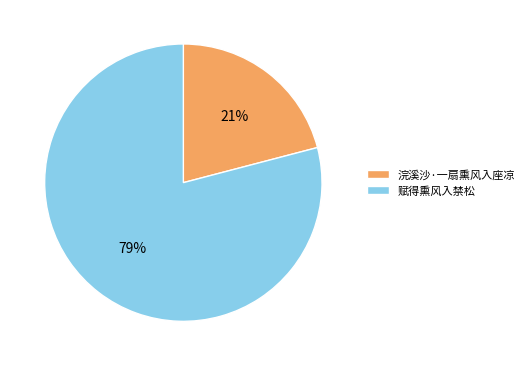

To the nearest percent, what percentage of the pie is 赋得熏风入禁松?

79%